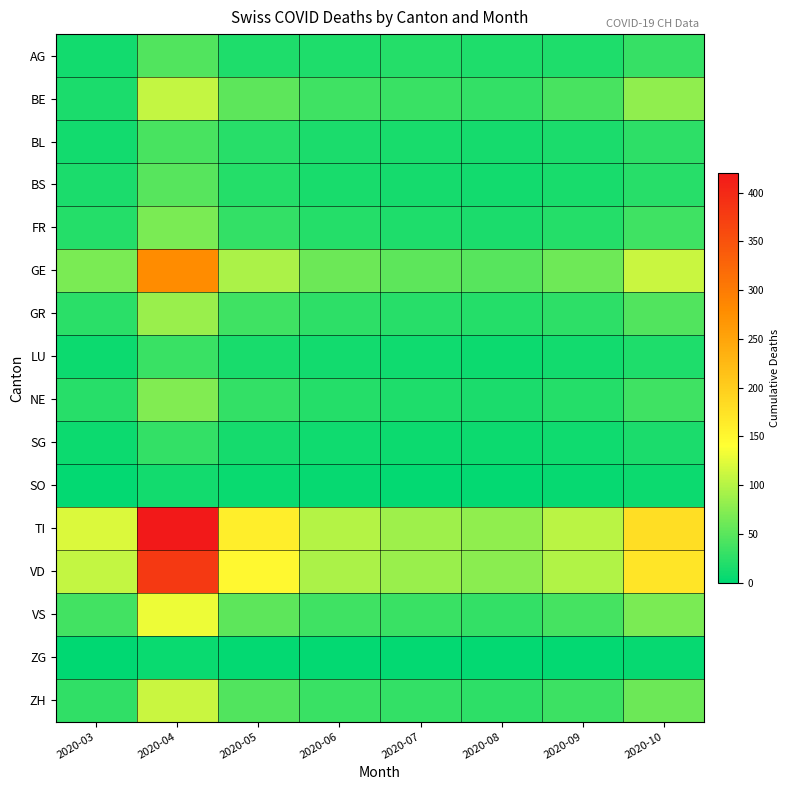

Which series has the largest range (max minus min)?

TI